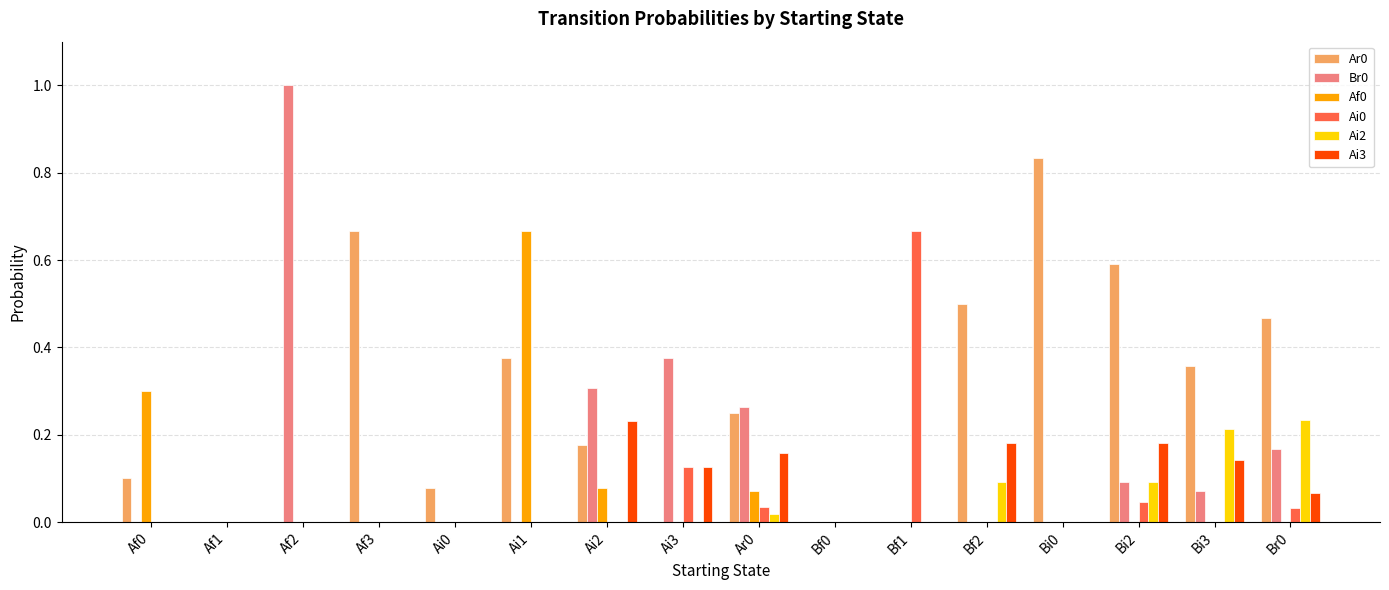

At which label does Ai0 reach its peak?

Bf1